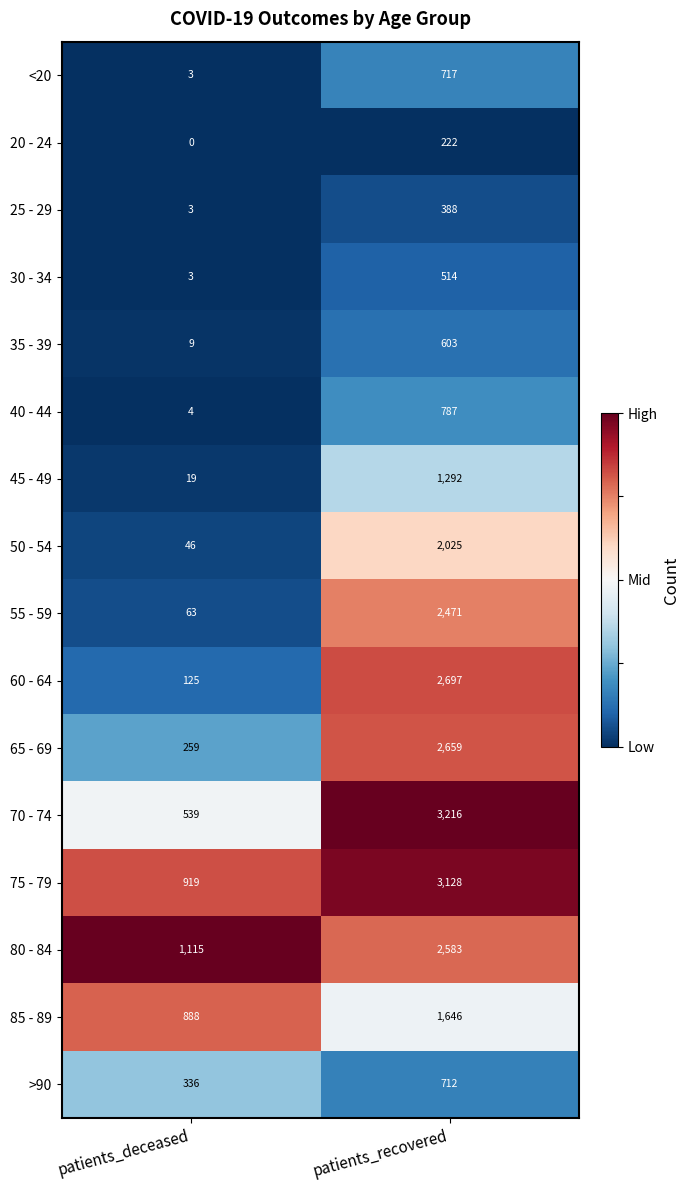

At which category is the sum across all series the highest?

patients_recovered